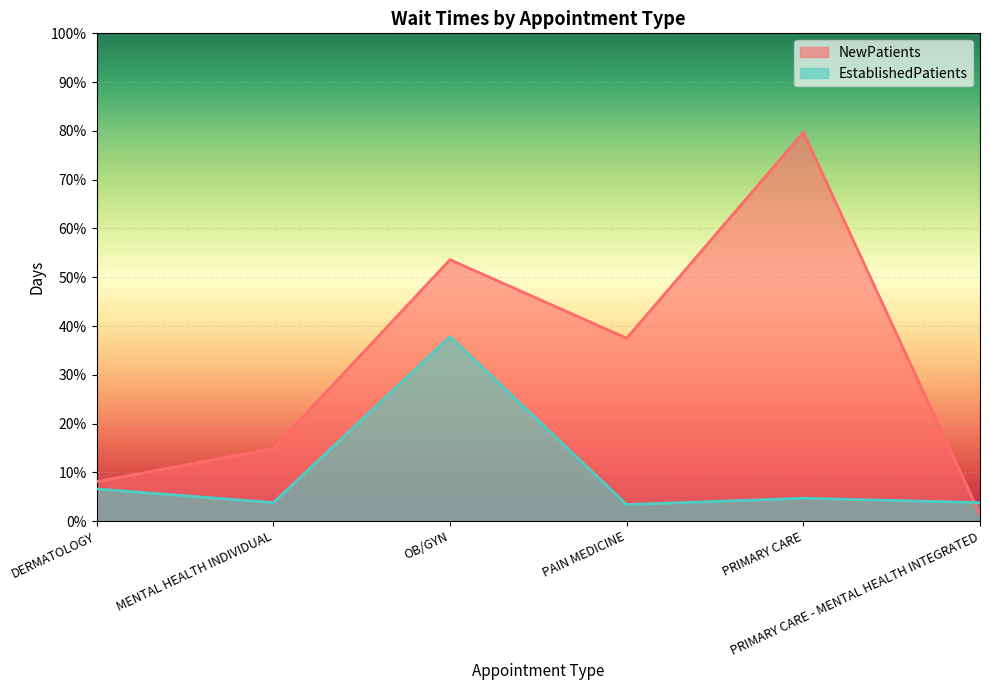

Reading left to right, extract all data points from this chart.

NewPatients: DERMATOLOGY=8.1	MENTAL HEALTH INDIVIDUAL=14.9	OB/GYN=53.6	PAIN MEDICINE=37.5	PRIMARY CARE=79.7	PRIMARY CARE - MENTAL HEALTH INTEGRATED=1.4
EstablishedPatients: DERMATOLOGY=6.6	MENTAL HEALTH INDIVIDUAL=3.8	OB/GYN=37.8	PAIN MEDICINE=3.4	PRIMARY CARE=4.7	PRIMARY CARE - MENTAL HEALTH INTEGRATED=3.8